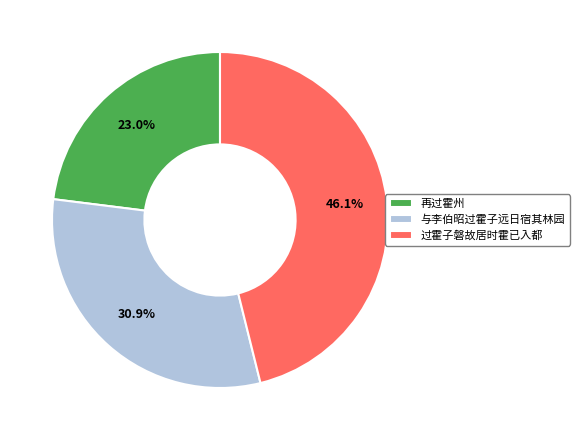

Between 过霍子磐故居时霍已入都 and 与李伯昭过霍子远日宿其林园, which is larger?

过霍子磐故居时霍已入都